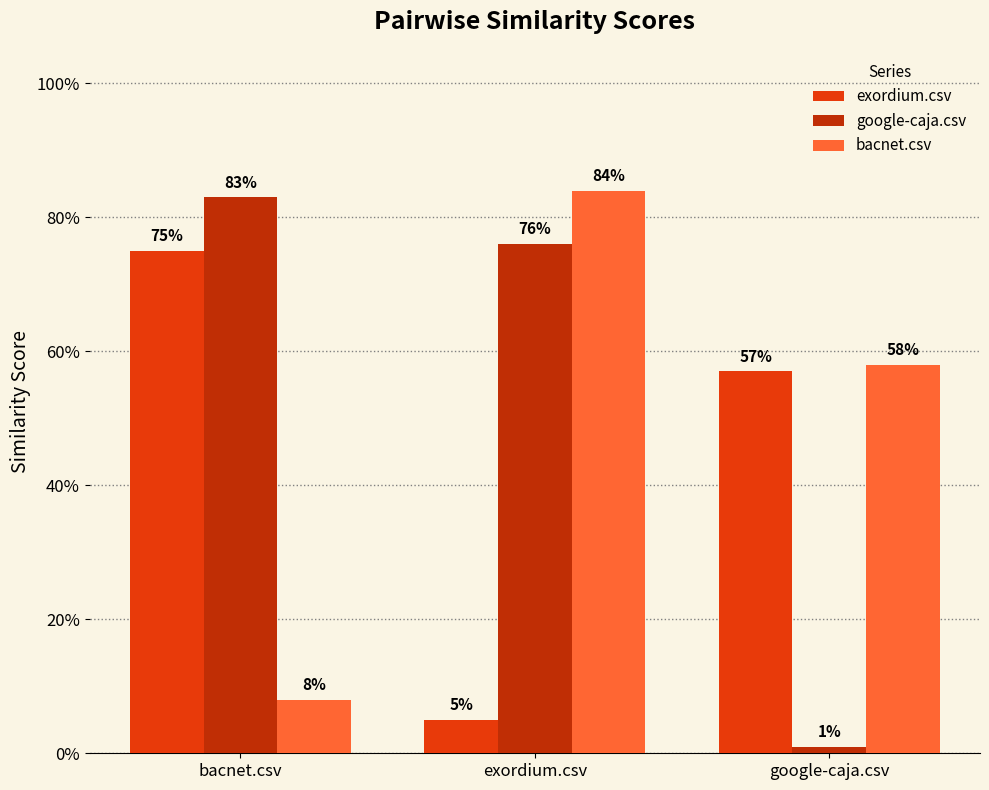

How many bacnet.csv values are between 0 and 1?

3